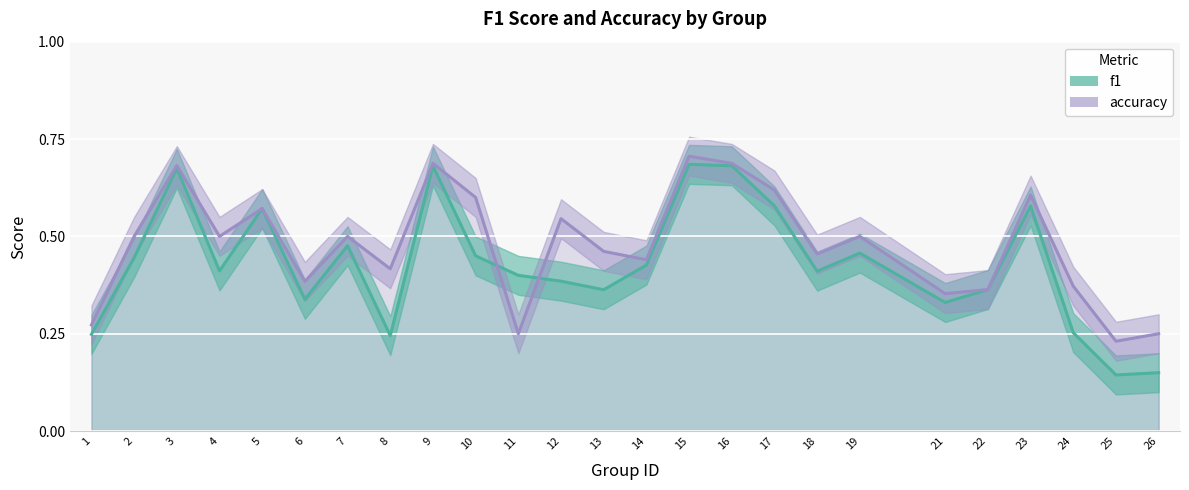

At which category does accuracy_line reach its first local peak?

3